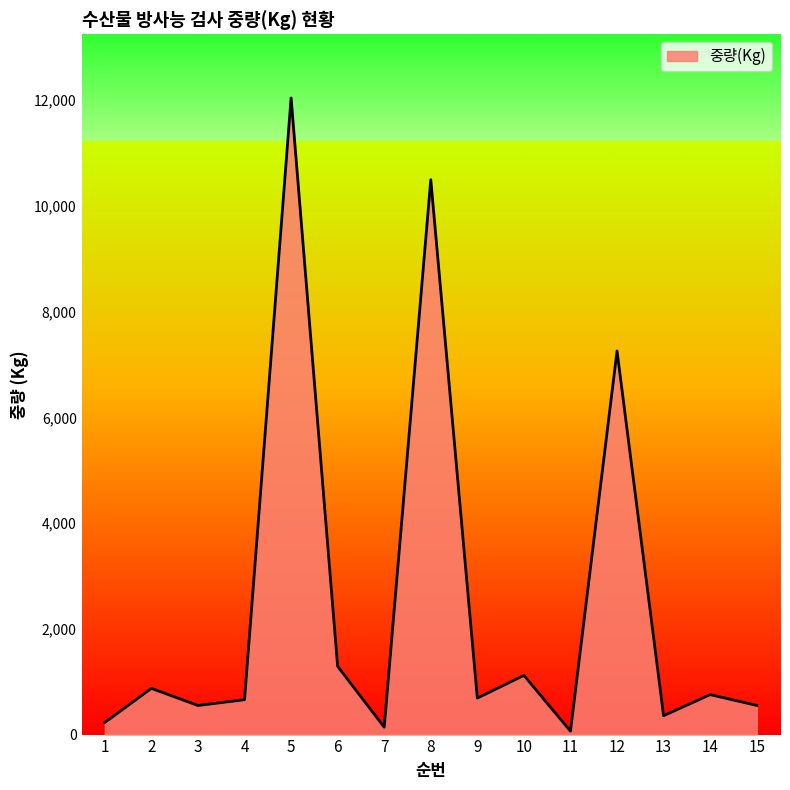

Where does the data first go above 690?

2